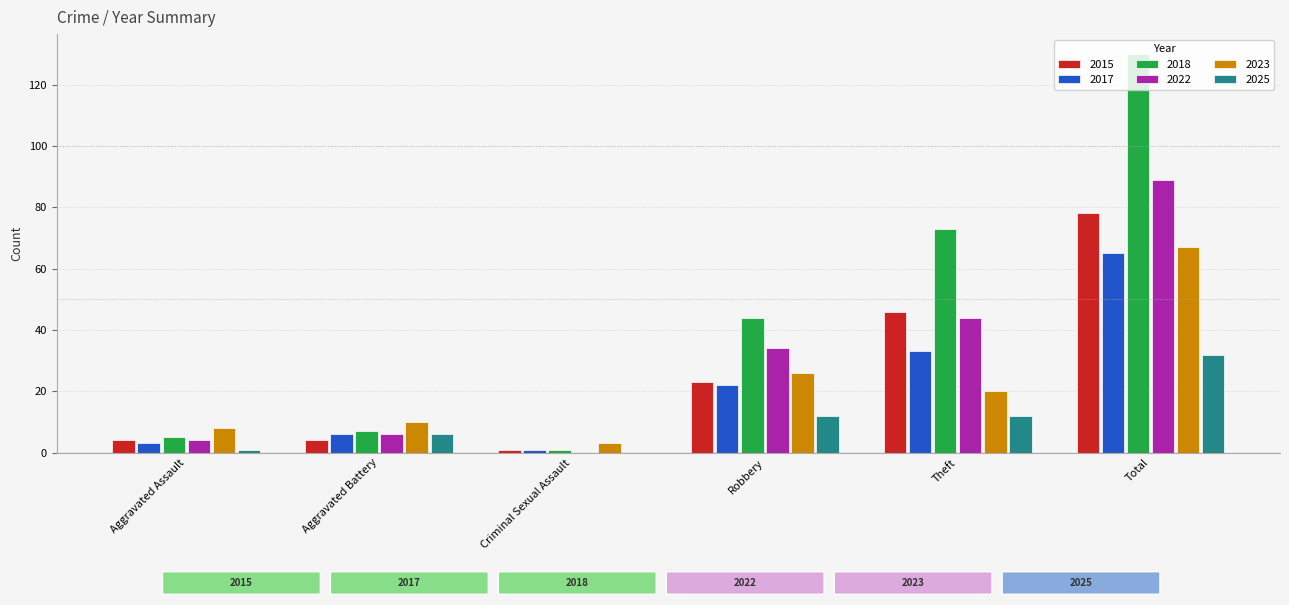

Reading left to right, transcribe all the data shown in this chart.

2015: Aggravated Assault=4	Aggravated Battery=4	Criminal Sexual Assault=1	Robbery=23	Theft=46	Total=78
2017: Aggravated Assault=3	Aggravated Battery=6	Criminal Sexual Assault=1	Robbery=22	Theft=33	Total=65
2018: Aggravated Assault=5	Aggravated Battery=7	Criminal Sexual Assault=1	Robbery=44	Theft=73	Total=130
2022: Aggravated Assault=4	Aggravated Battery=6	Criminal Sexual Assault=0	Robbery=34	Theft=44	Total=89
2023: Aggravated Assault=8	Aggravated Battery=10	Criminal Sexual Assault=3	Robbery=26	Theft=20	Total=67
2025: Aggravated Assault=1	Aggravated Battery=6	Criminal Sexual Assault=0	Robbery=12	Theft=12	Total=32